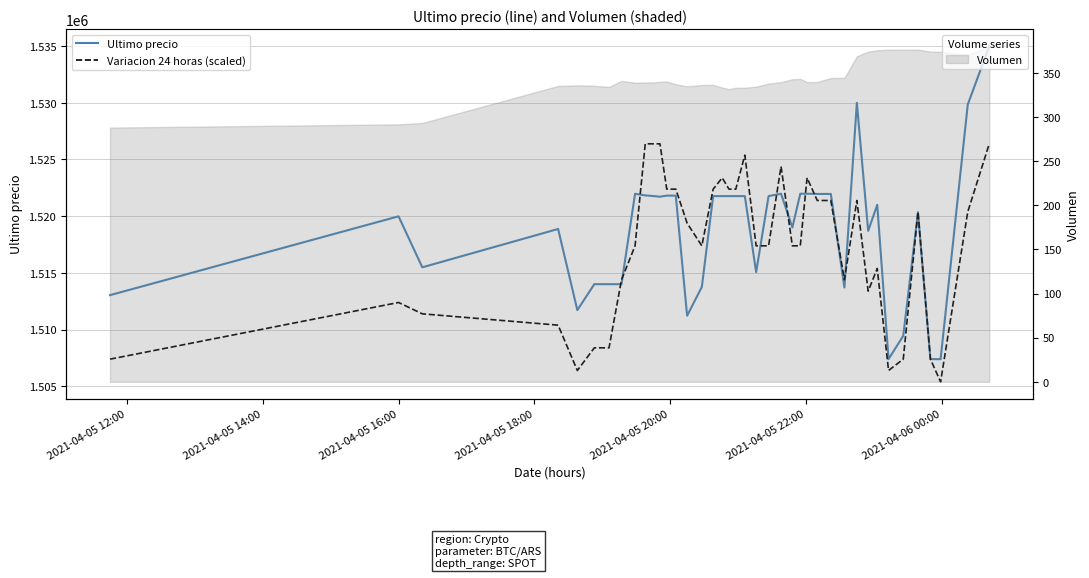

What is the minimum value for Volumen?

288.1